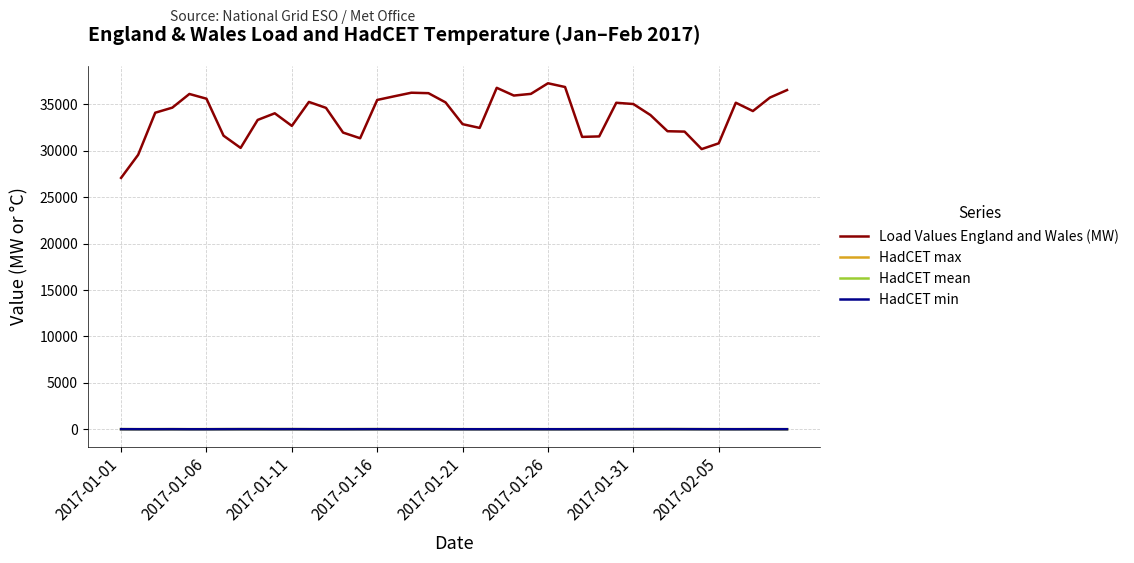

What is the maximum value for Load Values England and Wales (MW)?

37274.1